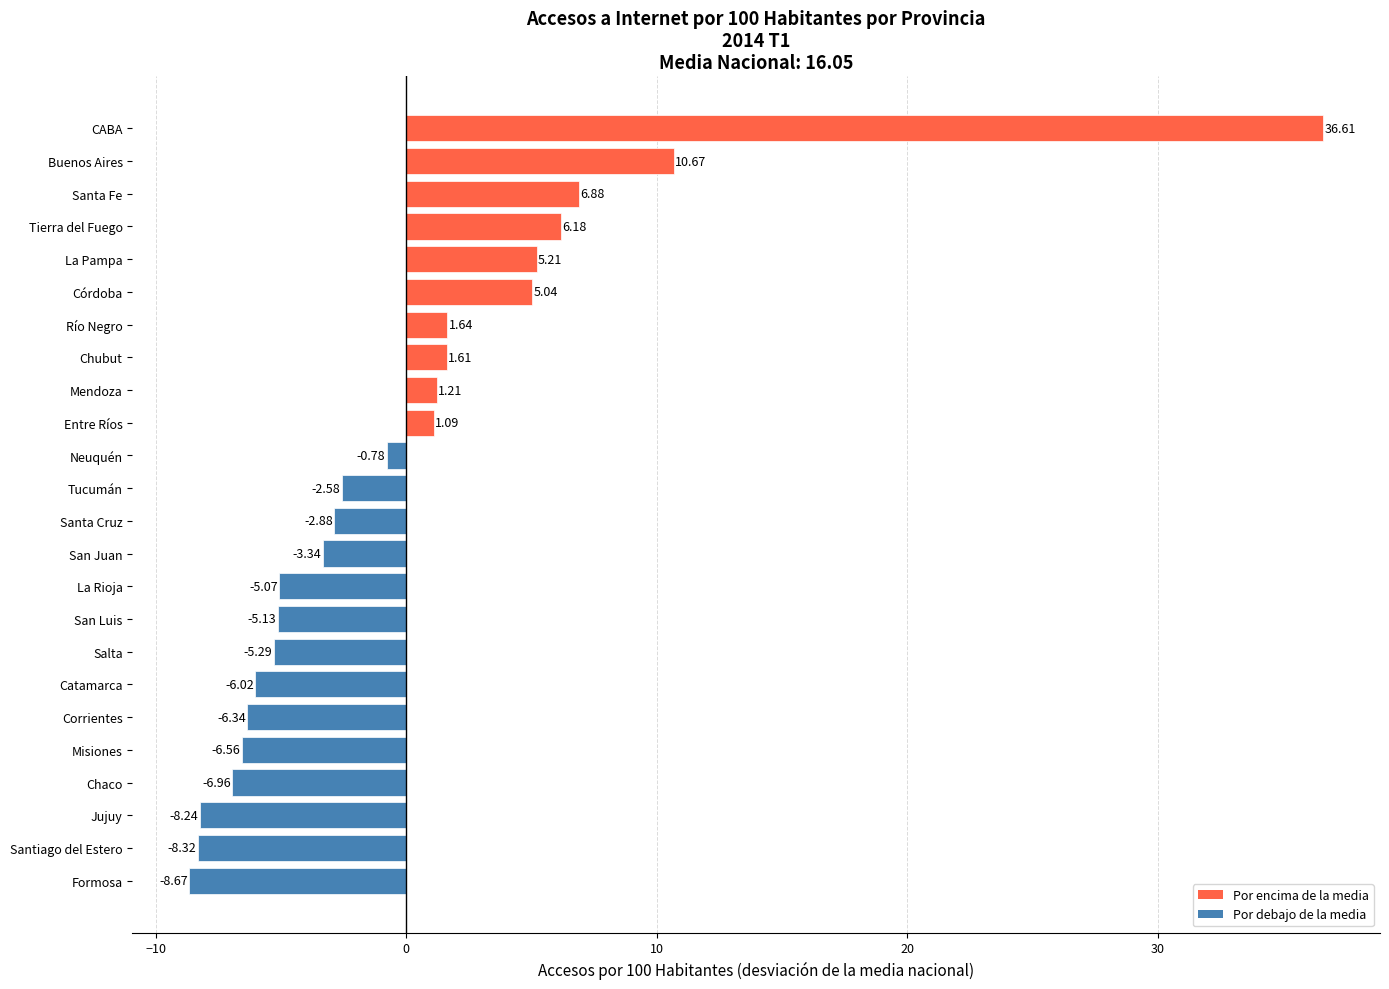

Where is the data nearest to the value 13?

Buenos Aires